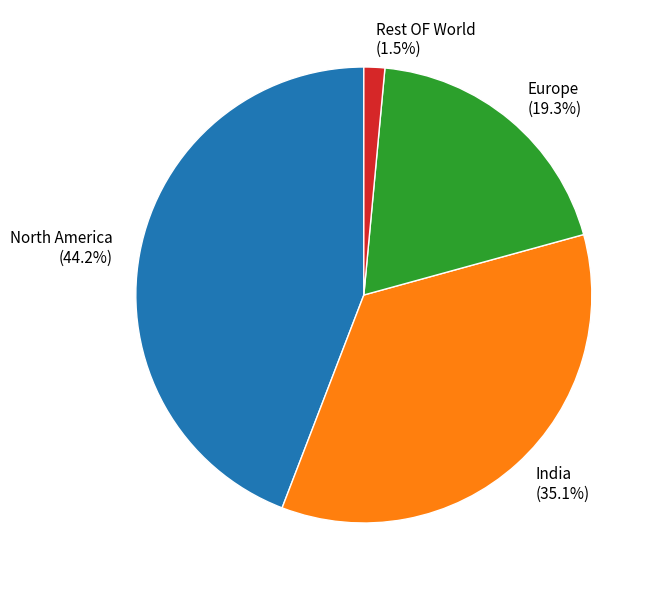

To the nearest percent, what is the difference between the Rest OF World and Europe slice percentages?

18%